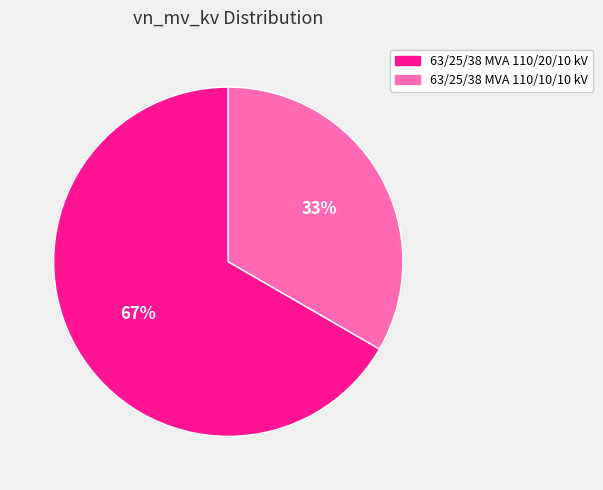

Which category has the biggest portion of the pie?

63/25/38 MVA 110/20/10 kV